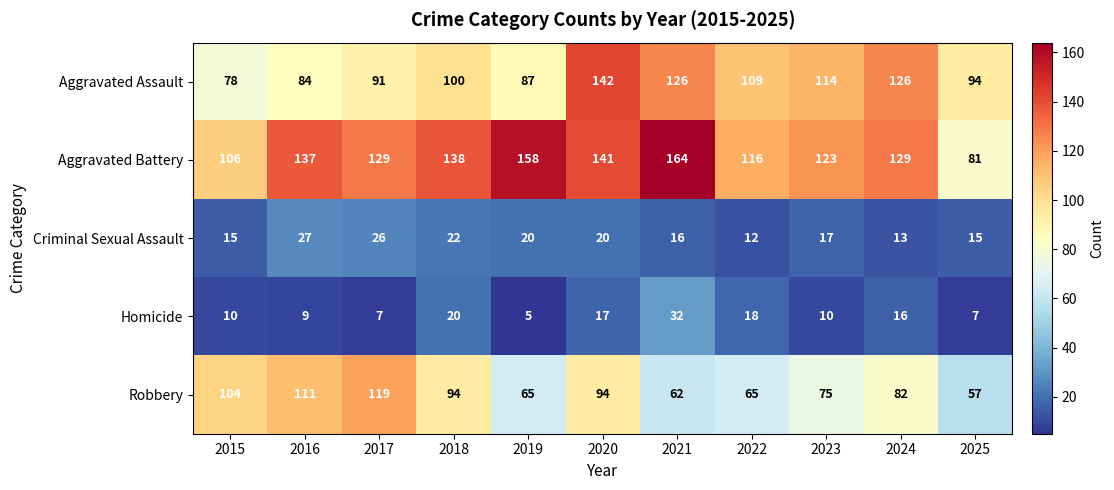

At which label does Aggravated Battery reach its peak?

2021